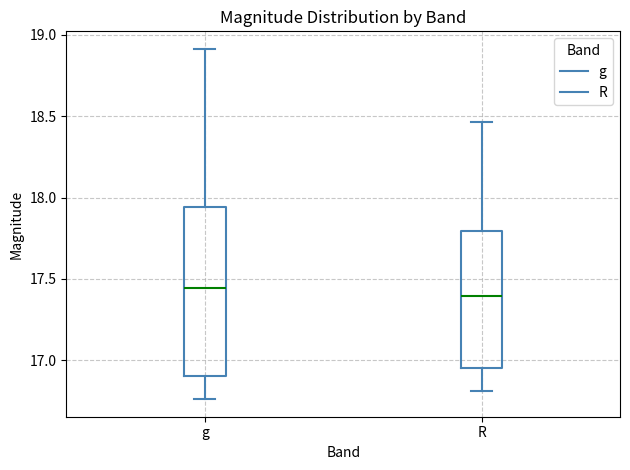

Reading left to right, read every box against the y-axis: the position of its median line, the range the box covers, and the ends of its whiskers. The values are not printed on the chart, so give them approximately, as read against the axis.

g: median 17.45, box 16.90 to 17.95, whiskers 16.75 to 18.90
R: median 17.40, box 16.95 to 17.80, whiskers 16.80 to 18.45